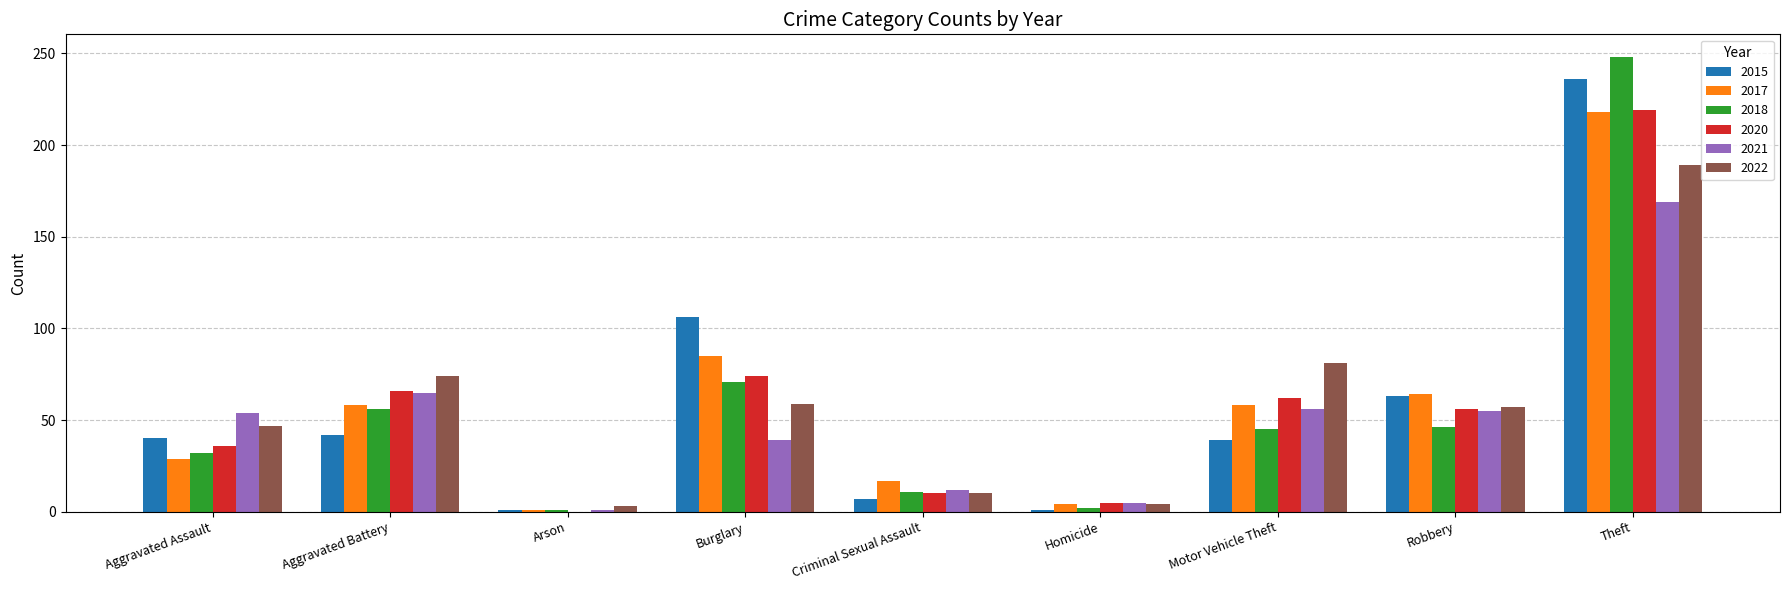

At which category is the sum across all series the highest?

Theft